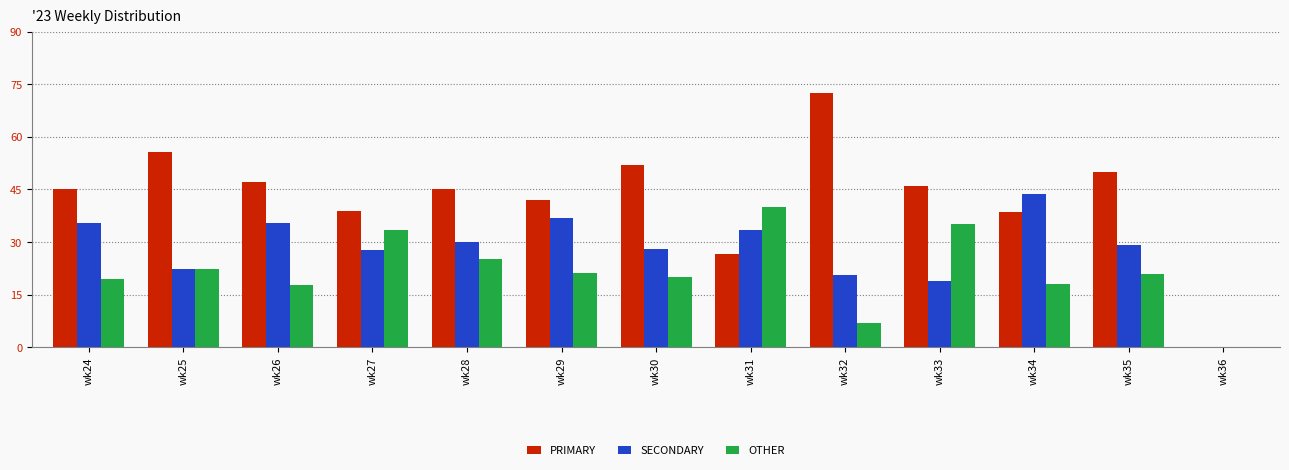

Read the OTHER value at wk27.

33.3